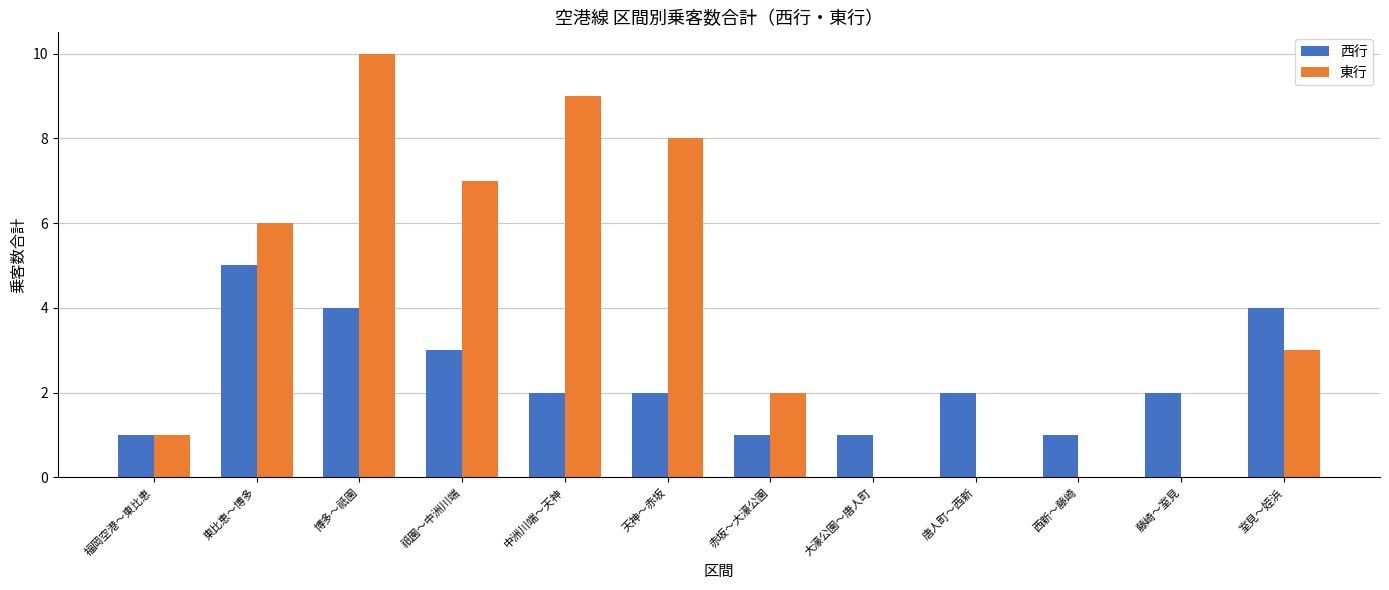

Which series has the largest range (max minus min)?

東行